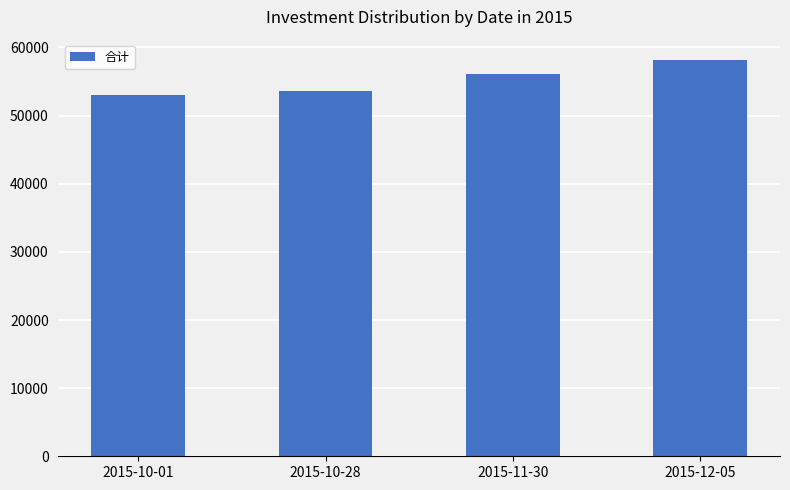

What is the maximum value shown in the chart?

58231.7